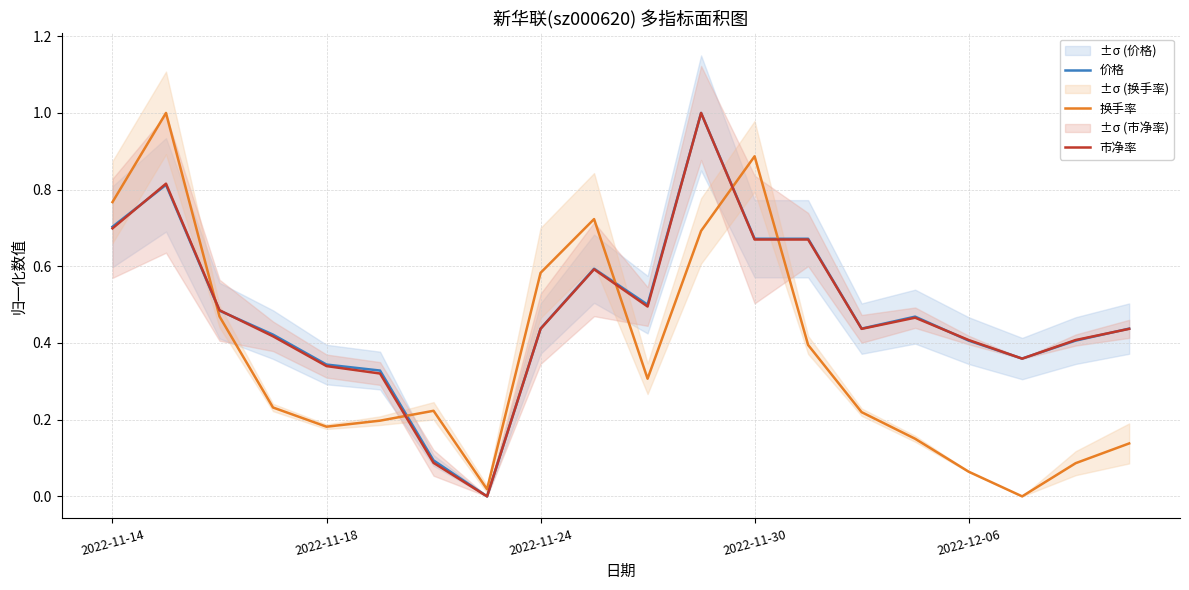

After their last crossing, which series has the higher values: 换手率 or 市净率?

市净率